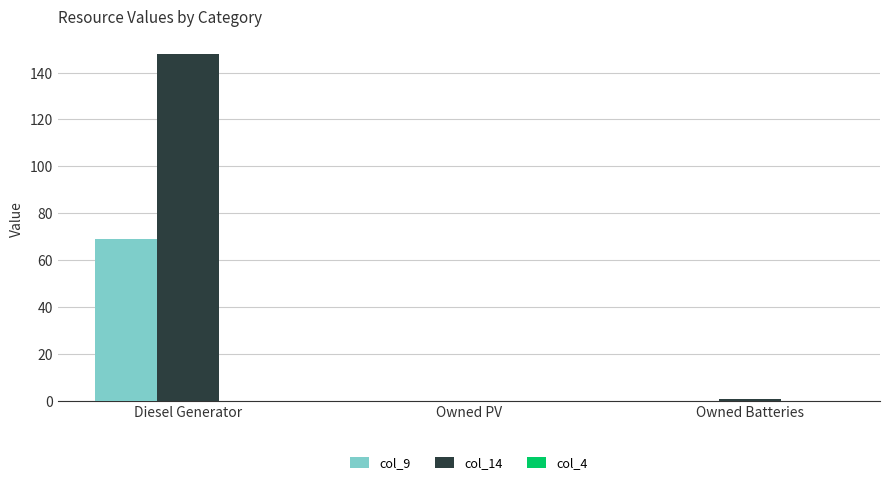

The value of col_9 at Owned PV is 24. True or false?

False